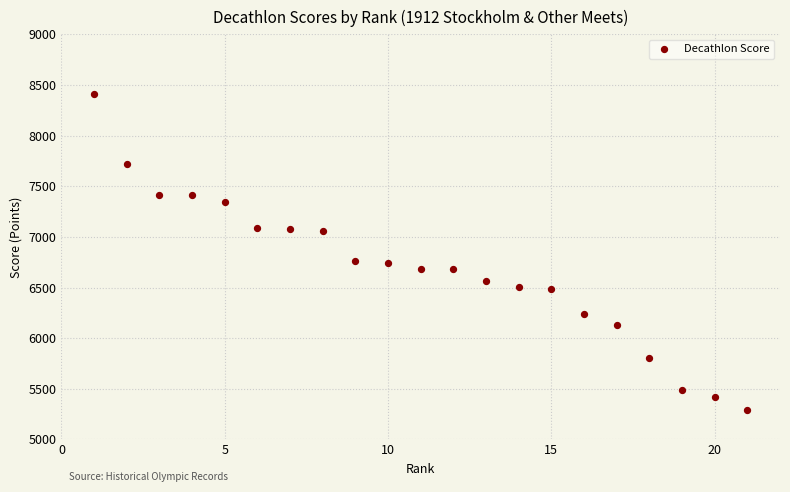

What is the range of X values (max minus min)?

20.0